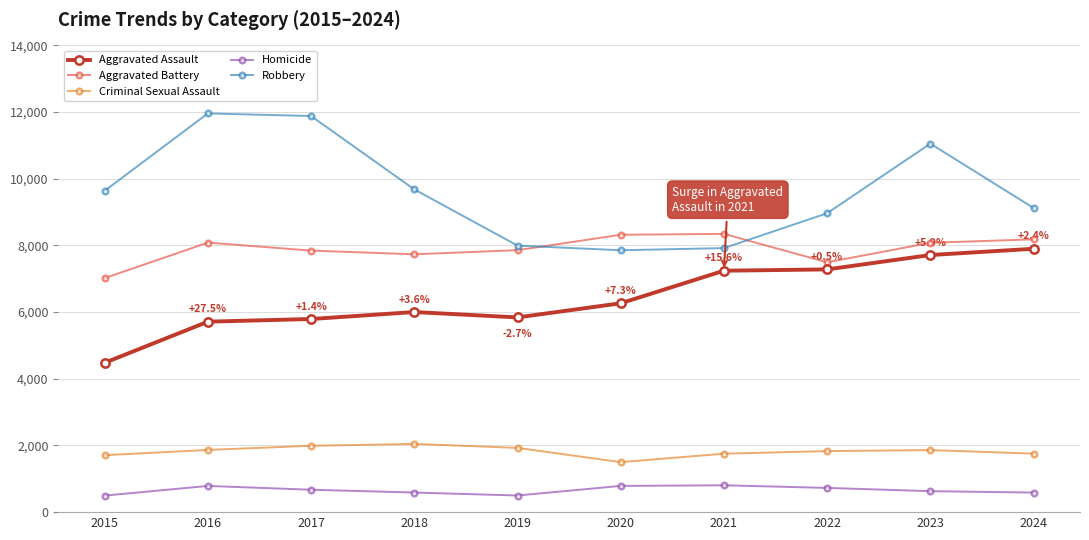

True or false: Homicide has more than 1 points higher than both neighbors.

True